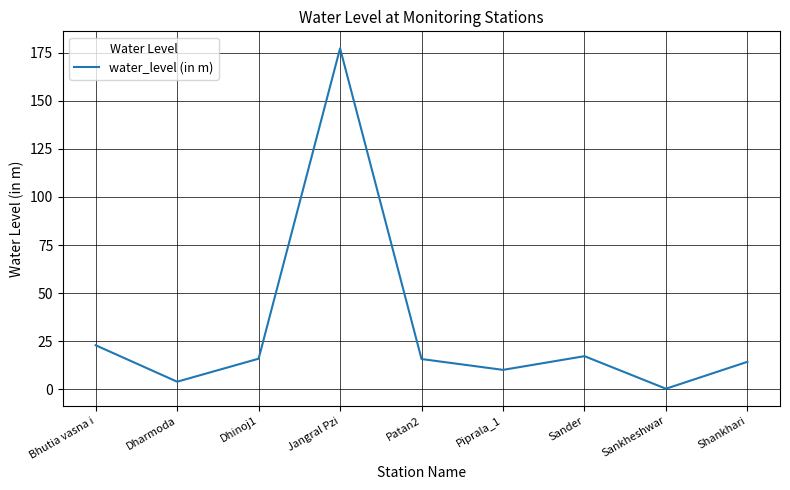

Approximately how many times larger is the value at Bhutia vasna i compared to Dharmoda?

5.7